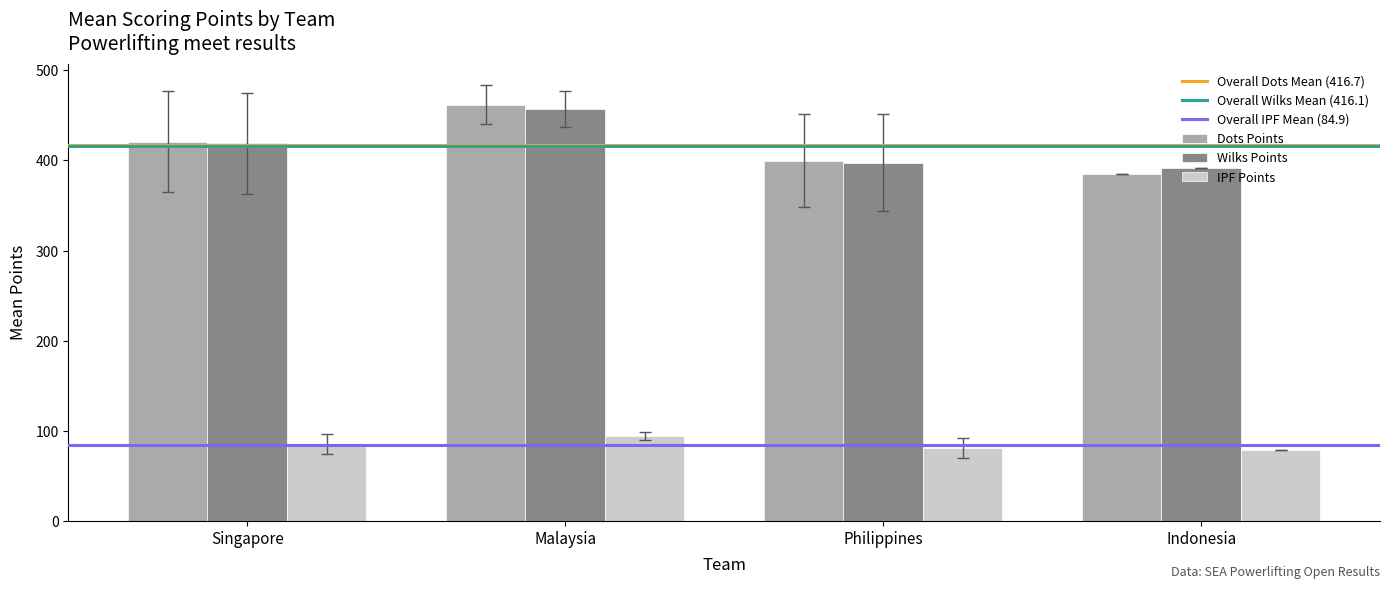

What is the label of the 3rd bar from the left?

Philippines